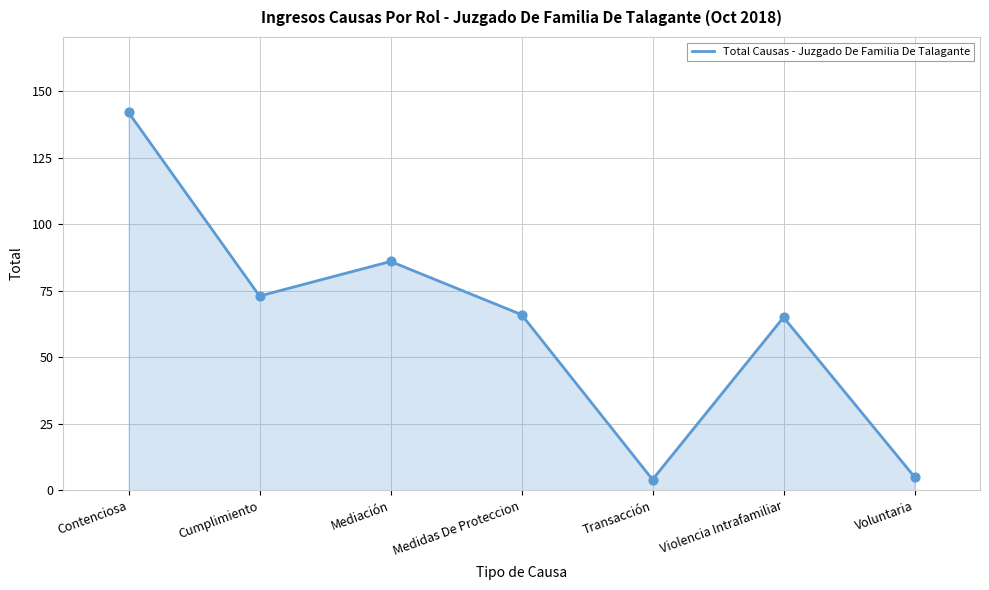

What is the ratio of the value at Medidas De Proteccion to the value at Violencia Intrafamiliar?

1.0